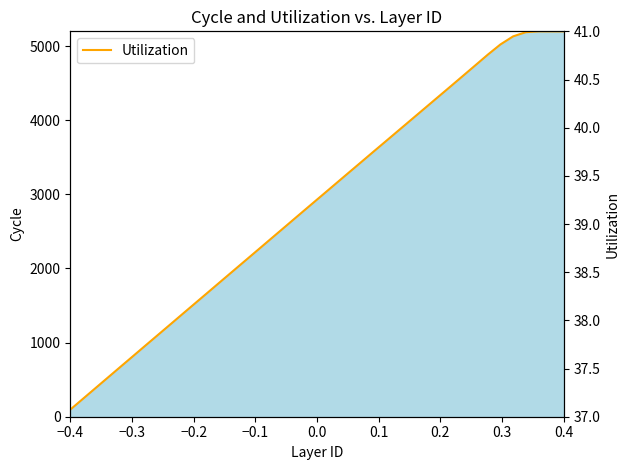

What is the difference between the maximum and minimum values?

3.9